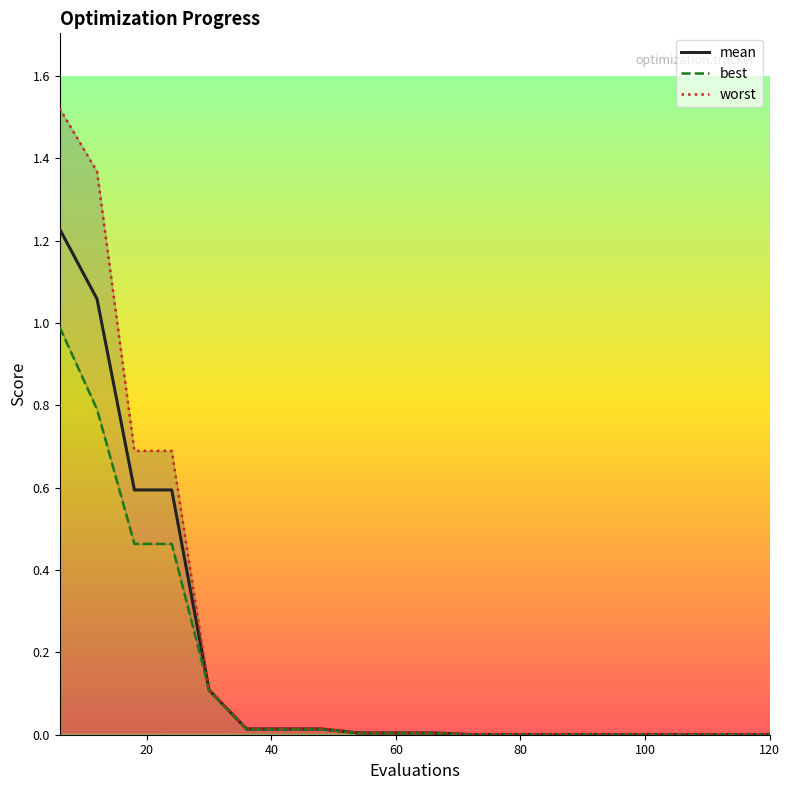

At how many categories does at least one series exceed 0?

20